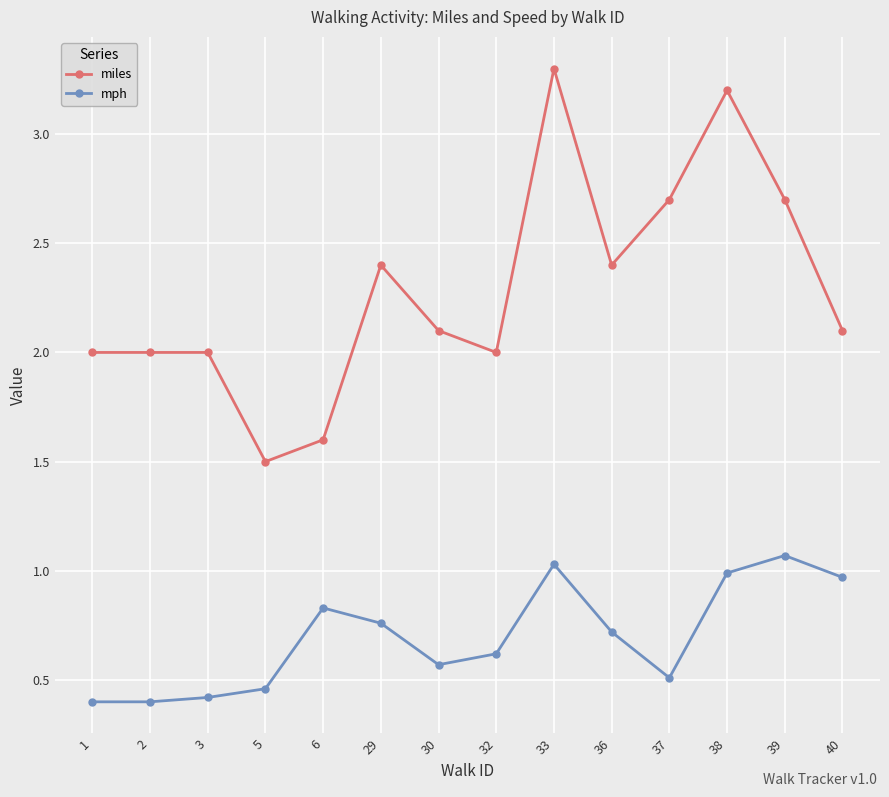

True or false: mph and miles intersect in this chart.

False